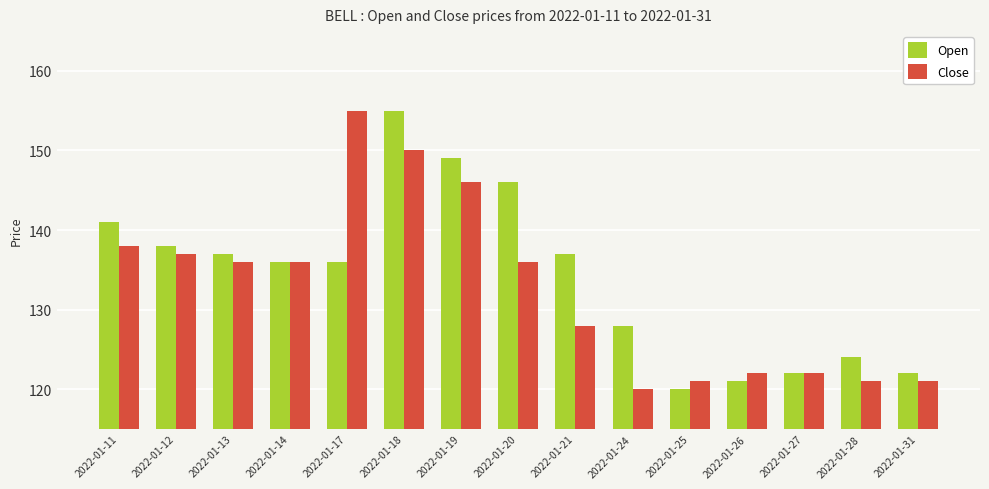

Which category has the highest value in the Close series?

2022-01-17